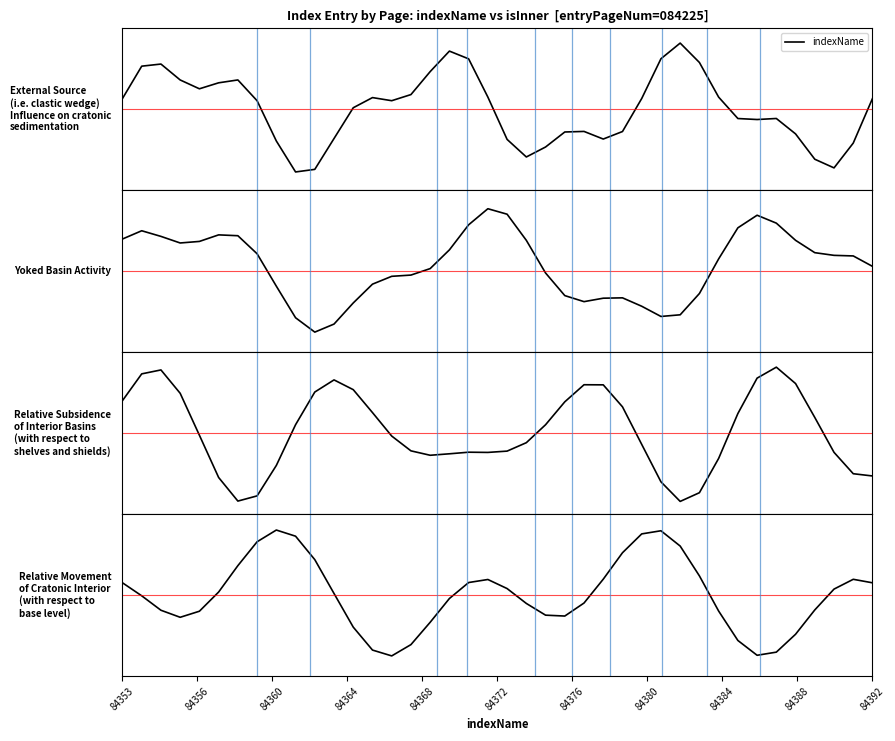

Reading left to right, what are all the values shown in this chart?

0.1	0.6	0.6	0.4	0.3	0.4	0.4	0.1	-0.4	-0.8	-0.8	-0.4	0.0	0.2	0.1	0.2	0.5	0.8	0.7	0.2	-0.4	-0.6	-0.5	-0.3	-0.3	-0.4	-0.3	0.1	0.7	0.9	0.6	0.2	-0.1	-0.1	-0.1	-0.3	-0.7	-0.8	-0.5	0.1